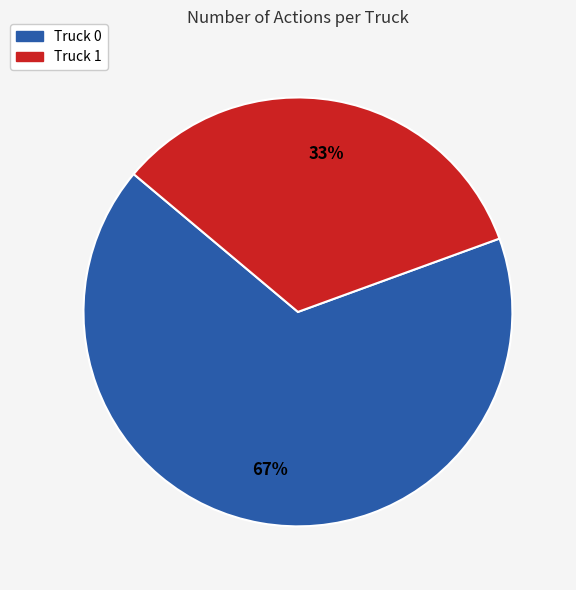

Is there a majority slice in this chart?

Yes